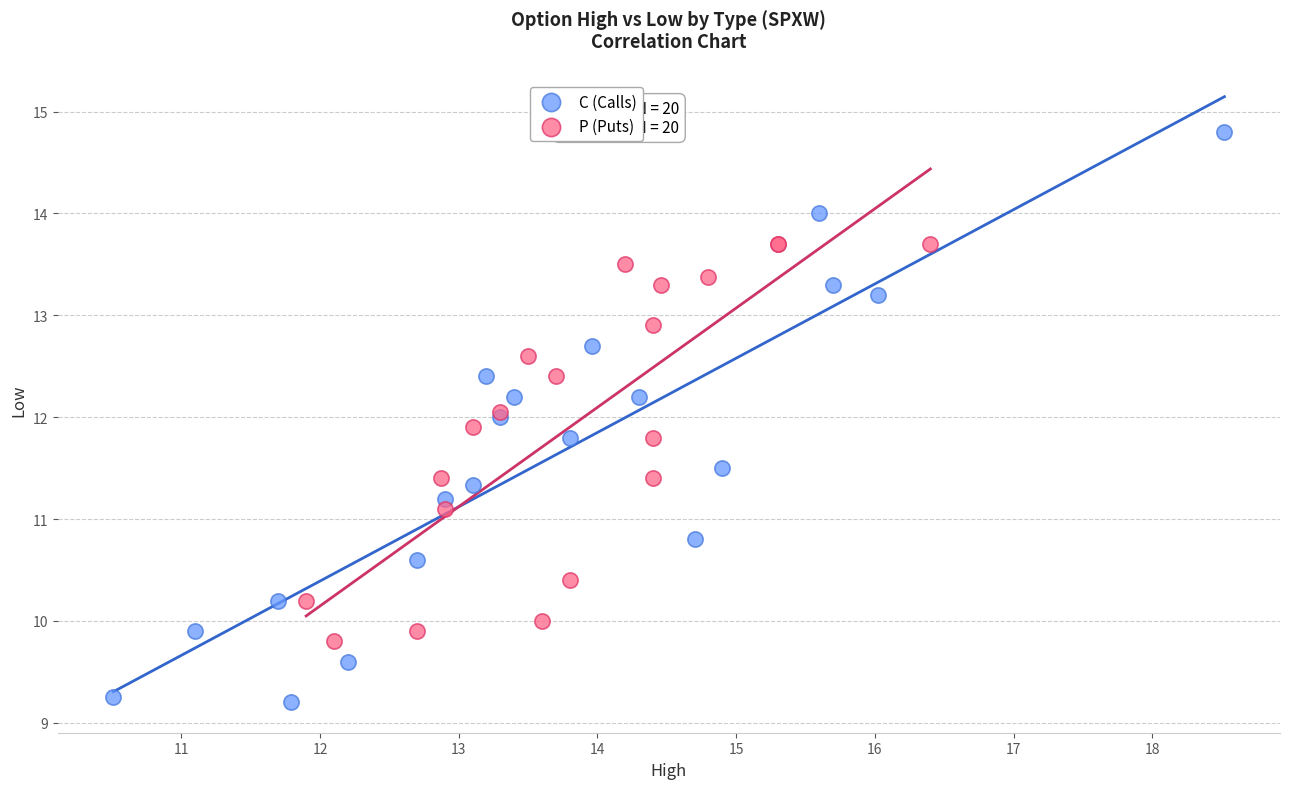

Which series contains the lowest Y value?

C (Calls)